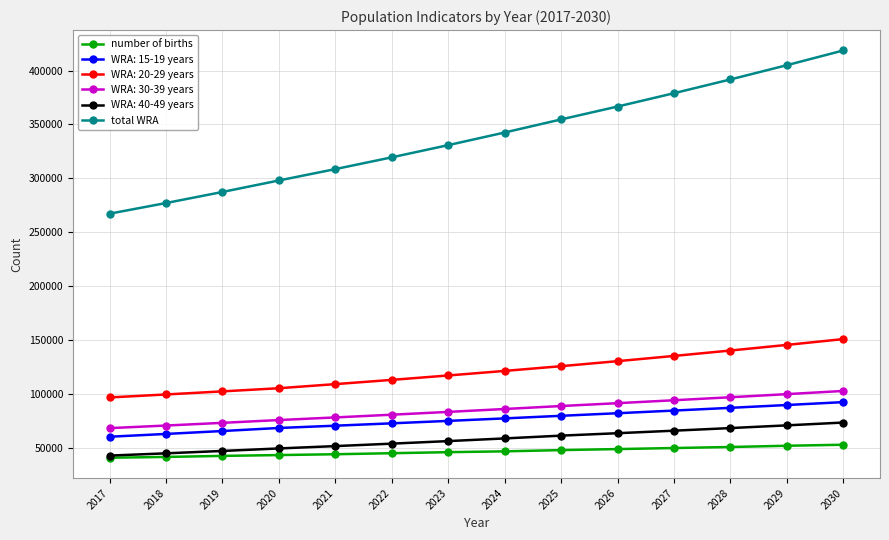

Which series changed the most between 2022 and 2026?

total WRA